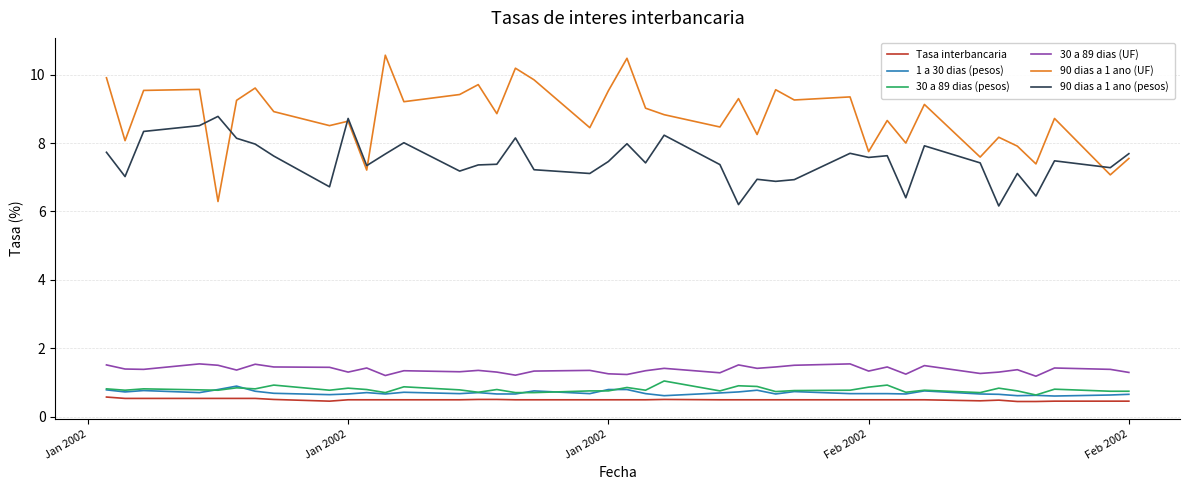

Which series has the largest total across all categories?

90 dias a 1 ano (UF)